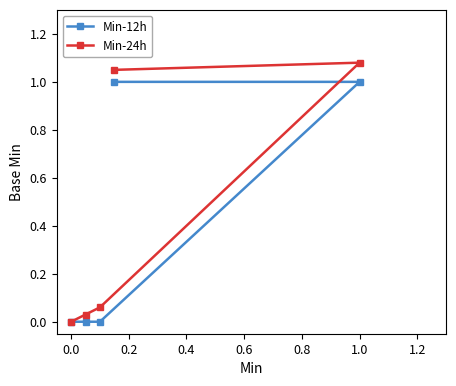

At how many categories does at least one series exceed 0?

4